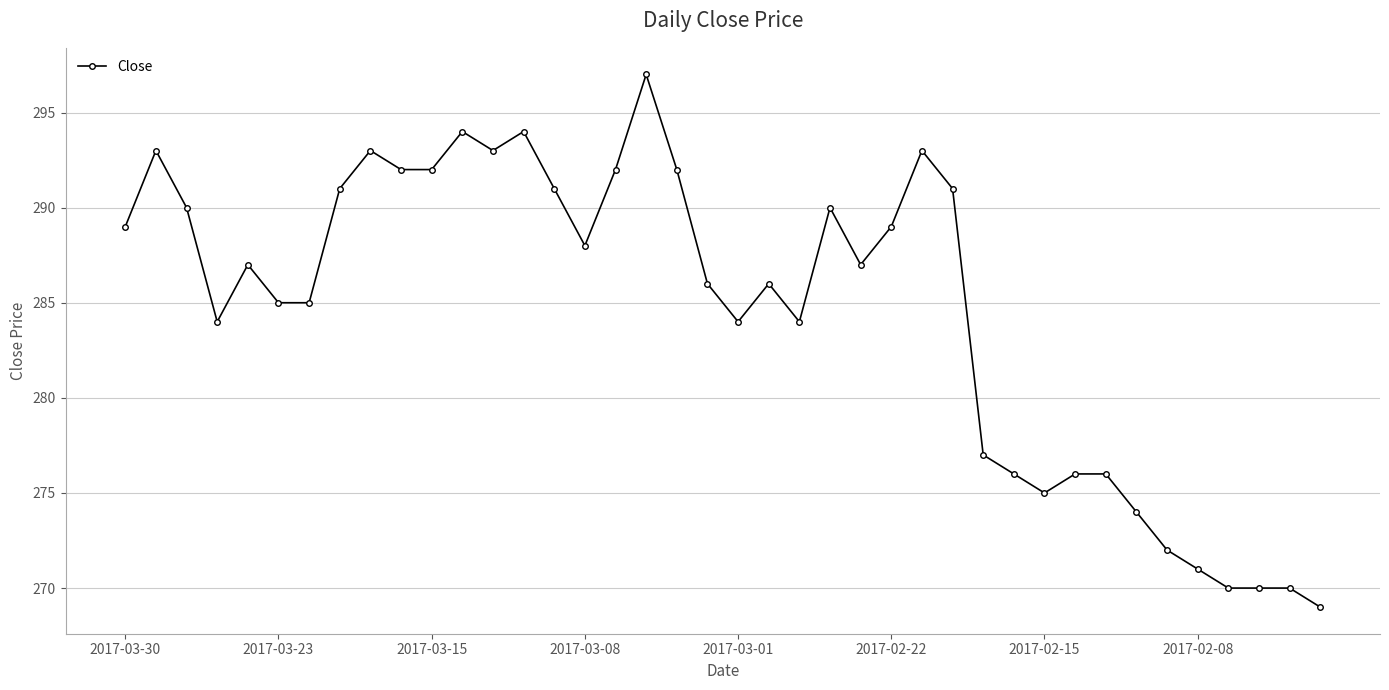

Does the chart display data point markers on the line(s)?

Yes